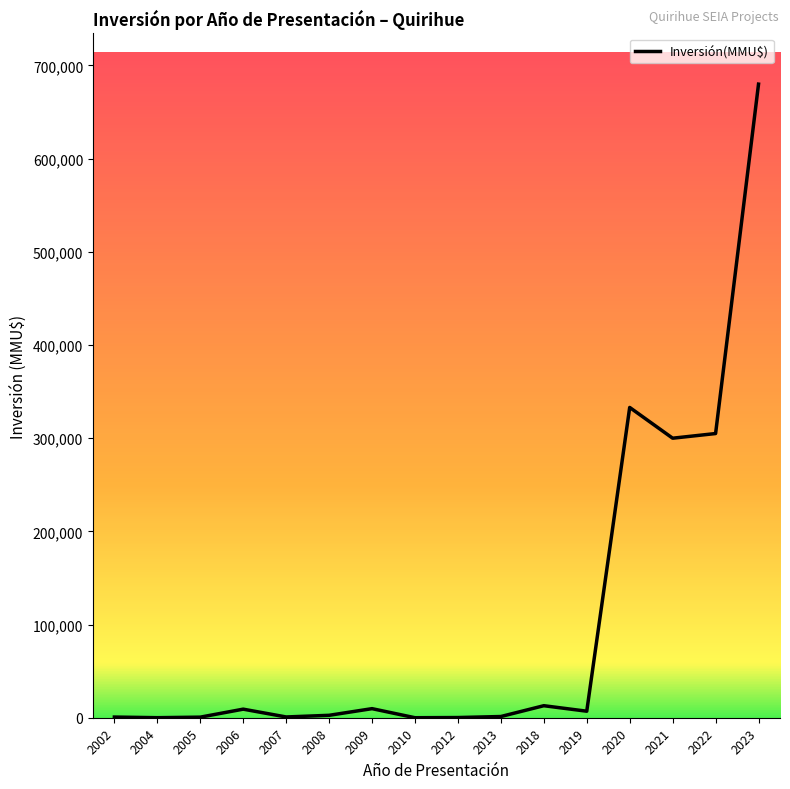

What is the difference between the maximum and minimum values?

680000